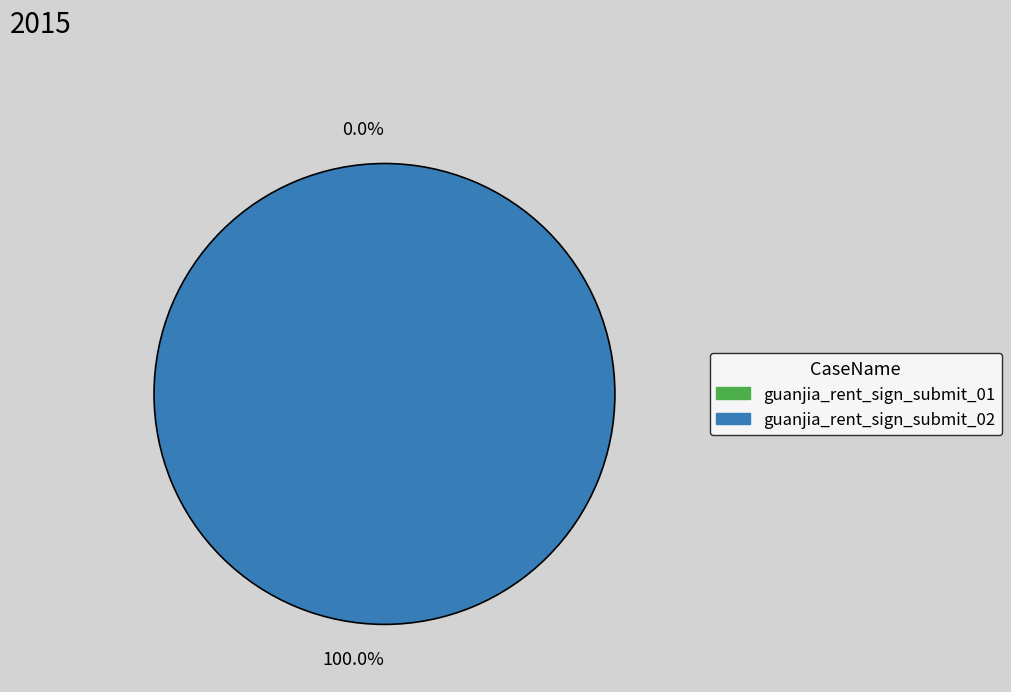

Which slice is the largest?

guanjia_rent_sign_submit_02